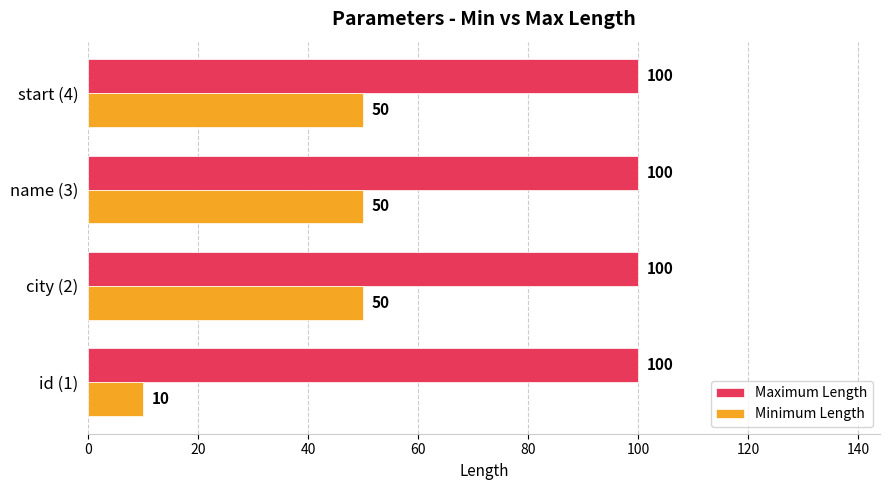

Which series has the largest total across all categories?

Maximum Length